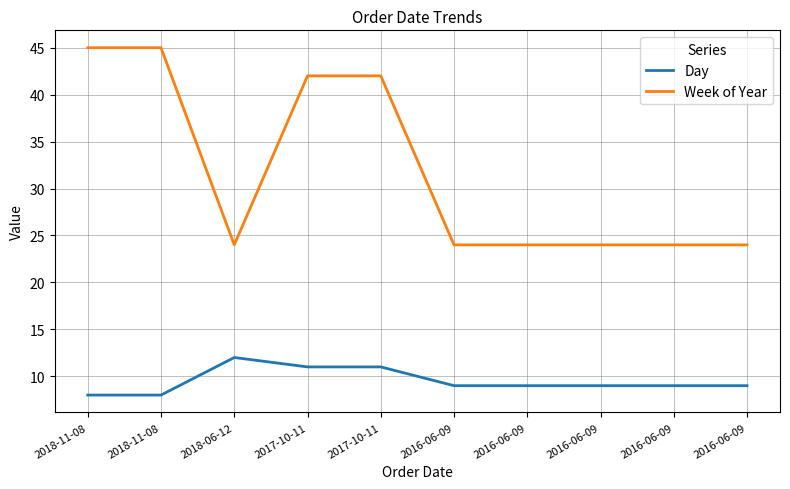

Reading left to right, what are all the values shown in this chart?

Day: 2018-11-08=8	2018-11-08=8	2018-06-12=12	2017-10-11=11	2017-10-11=11	2016-06-09=9	2016-06-09=9	2016-06-09=9	2016-06-09=9	2016-06-09=9
Week of Year: 2018-11-08=45	2018-11-08=45	2018-06-12=24	2017-10-11=42	2017-10-11=42	2016-06-09=24	2016-06-09=24	2016-06-09=24	2016-06-09=24	2016-06-09=24